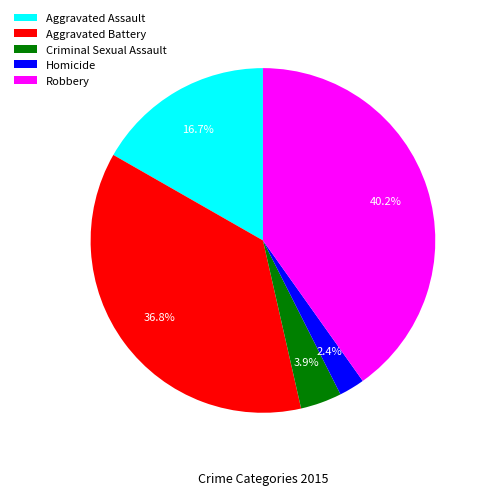

What is the largest slice in the pie chart?

Robbery